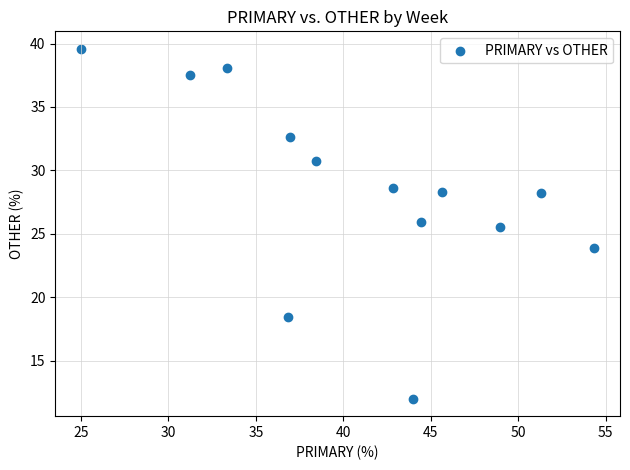

What is the range of Y values (max minus min)?

27.6